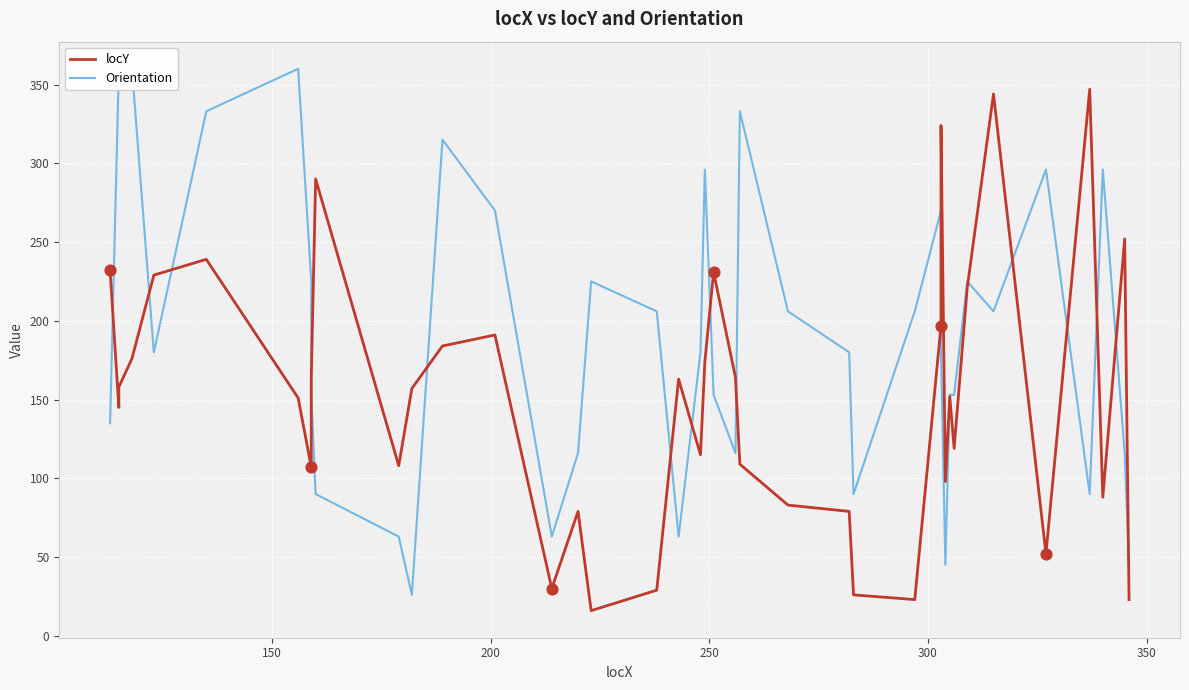

Which series has the largest total across all categories?

Orientation